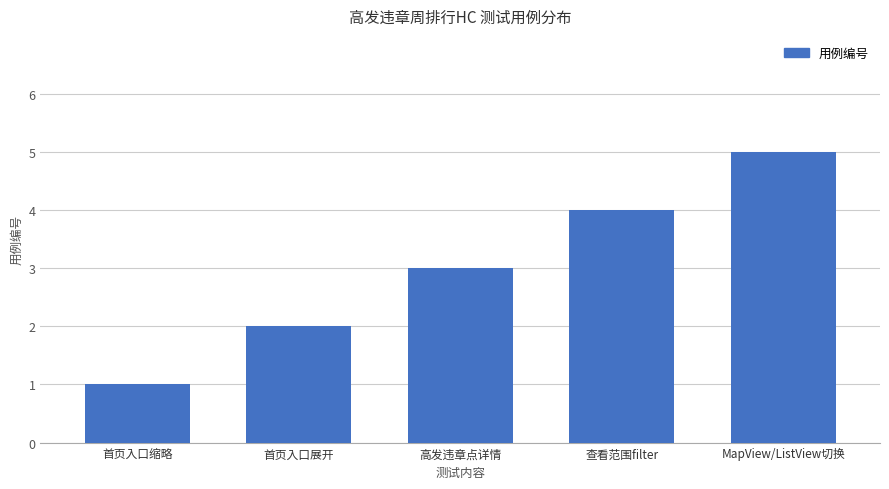

Is it true that the value at 查看范围filter is 2?

False